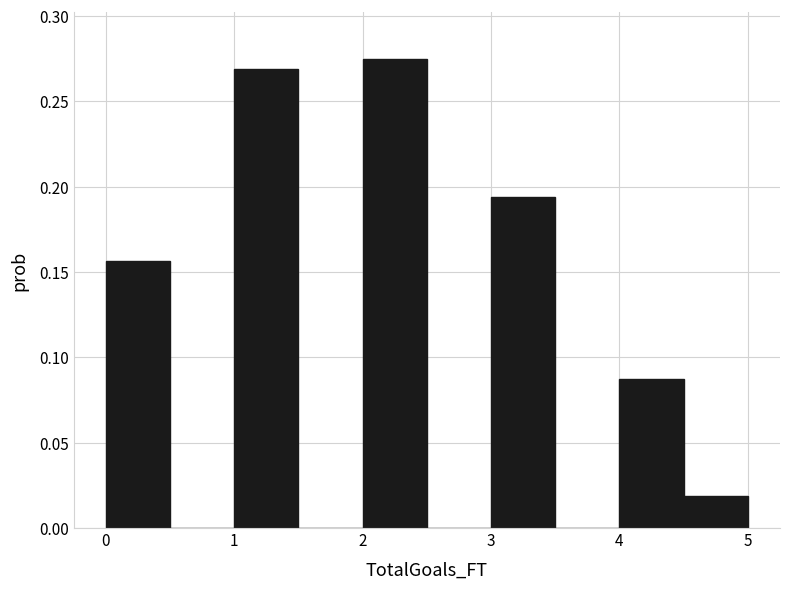

How tall is the bar that spans 1.0 to 1.5 on the x-axis? The values are not printed on the chart, so give them approximately, as read against the axis.

0.270